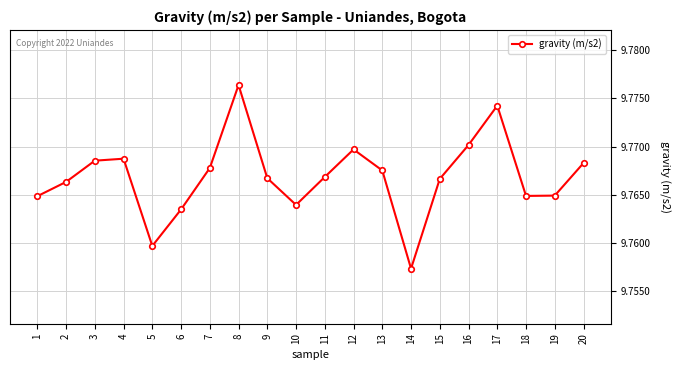

At which category does the chart reach its peak across all series?

8